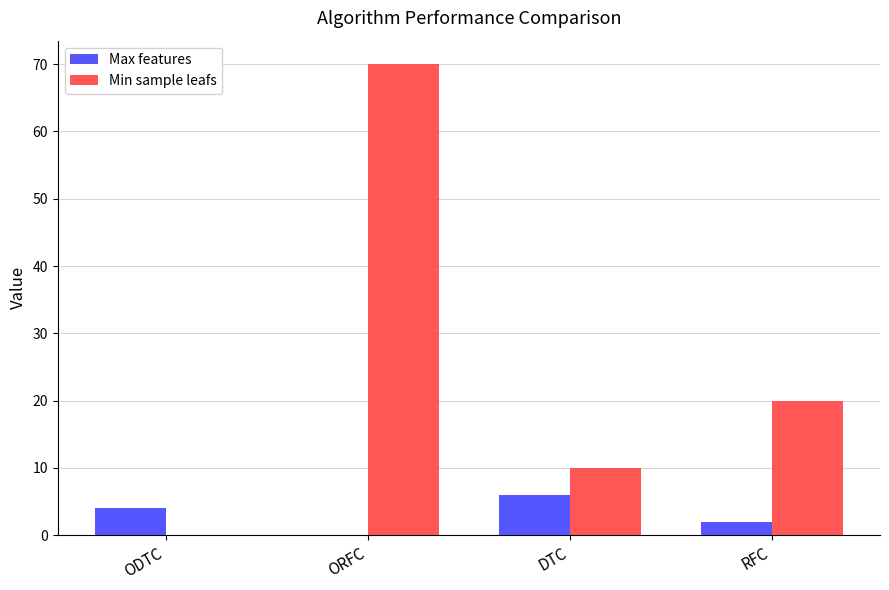

Count the Max features values in the range 2 to 6.

3